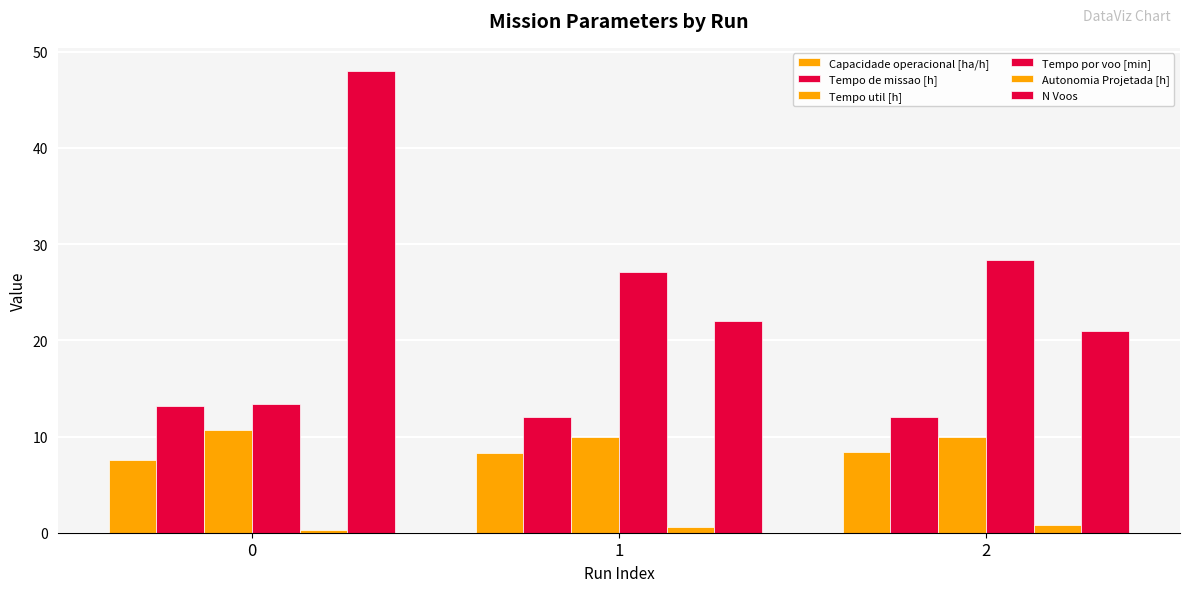

What is the spread (max minus min) of values at 0?

47.7